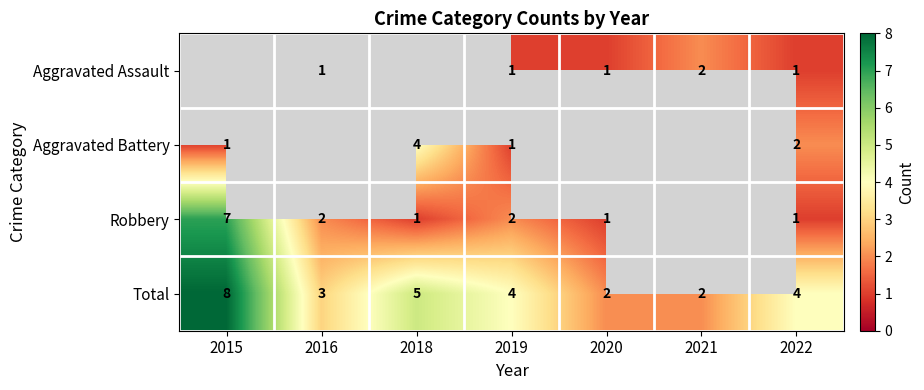

The value of Total at 2022 is 4. True or false?

True